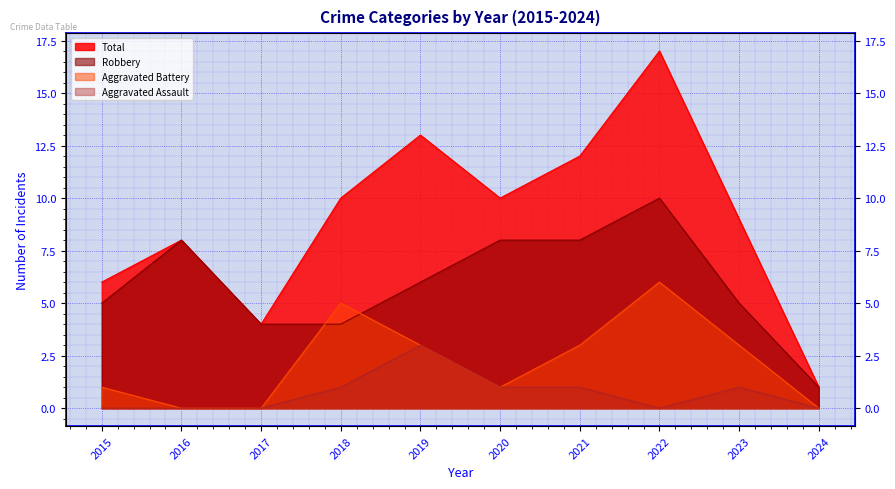

What is the total value across all series at 2019?

25